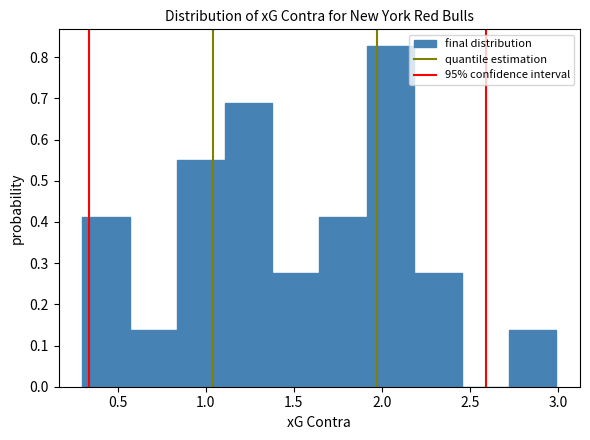

Reading left to right, transcribe this chart: for each bar, give the range it covers on the x-axis and its height. Neither the bar edges nor the heights are printed on the chart, so give them approximately, as read against the axes.

0.30 to 0.55: 0.41
0.55 to 0.85: 0.14
0.85 to 1.10: 0.55
1.10 to 1.40: 0.69
1.40 to 1.65: 0.28
1.65 to 1.90: 0.41
1.90 to 2.20: 0.83
2.20 to 2.45: 0.28
2.45 to 2.70: 0
2.70 to 3.00: 0.14